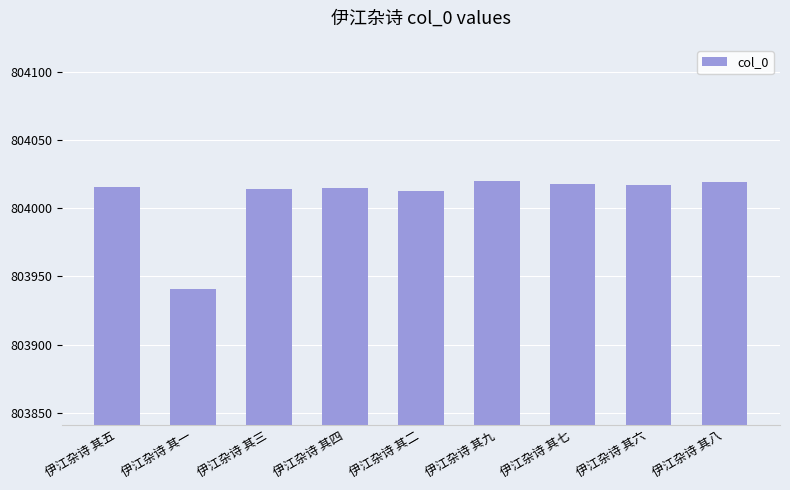

Read the value at 伊江杂诗 其三.

804014